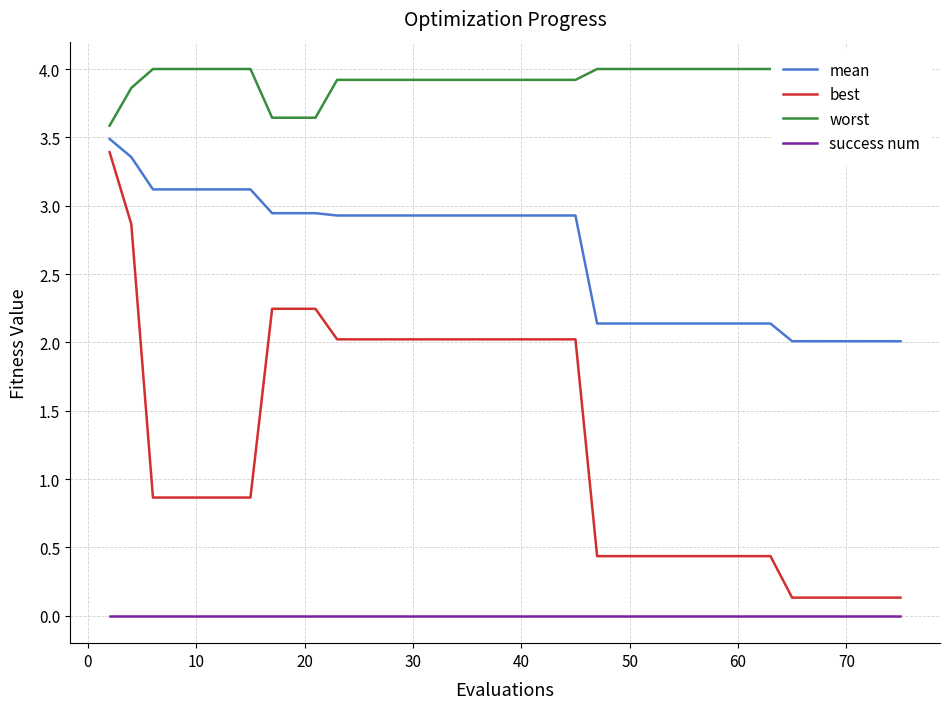

What is the difference between the maximum and second lowest values in the mean series?

1.5